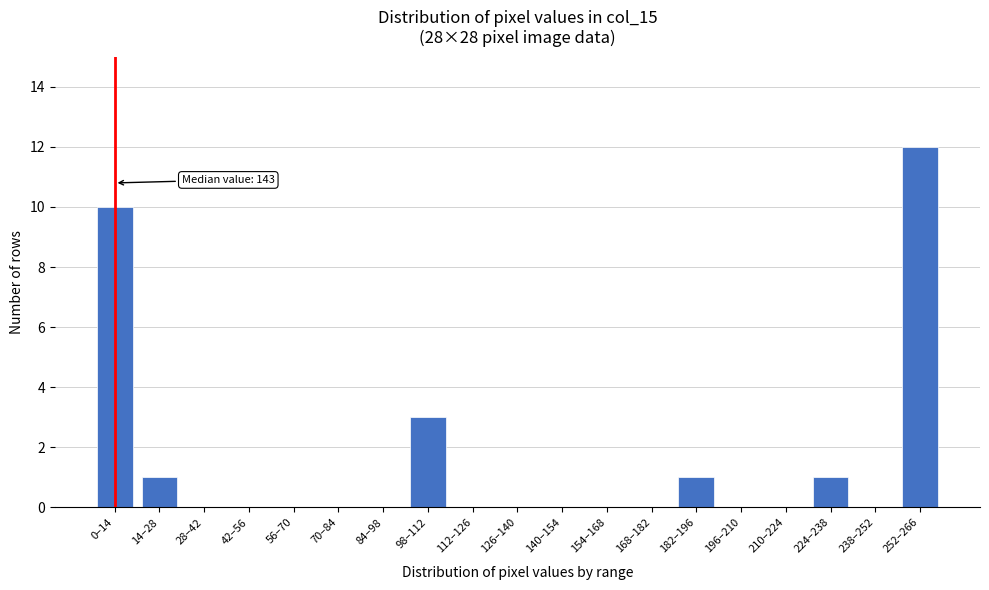

Reading left to right, list all the values displayed in this chart.

0–14=10	14–28=1	28–42=0	42–56=0	56–70=0	70–84=0	84–98=0	98–112=3	112–126=0	126–140=0	140–154=0	154–168=0	168–182=0	182–196=1	196–210=0	210–224=0	224–238=1	238–252=0	252–266=12